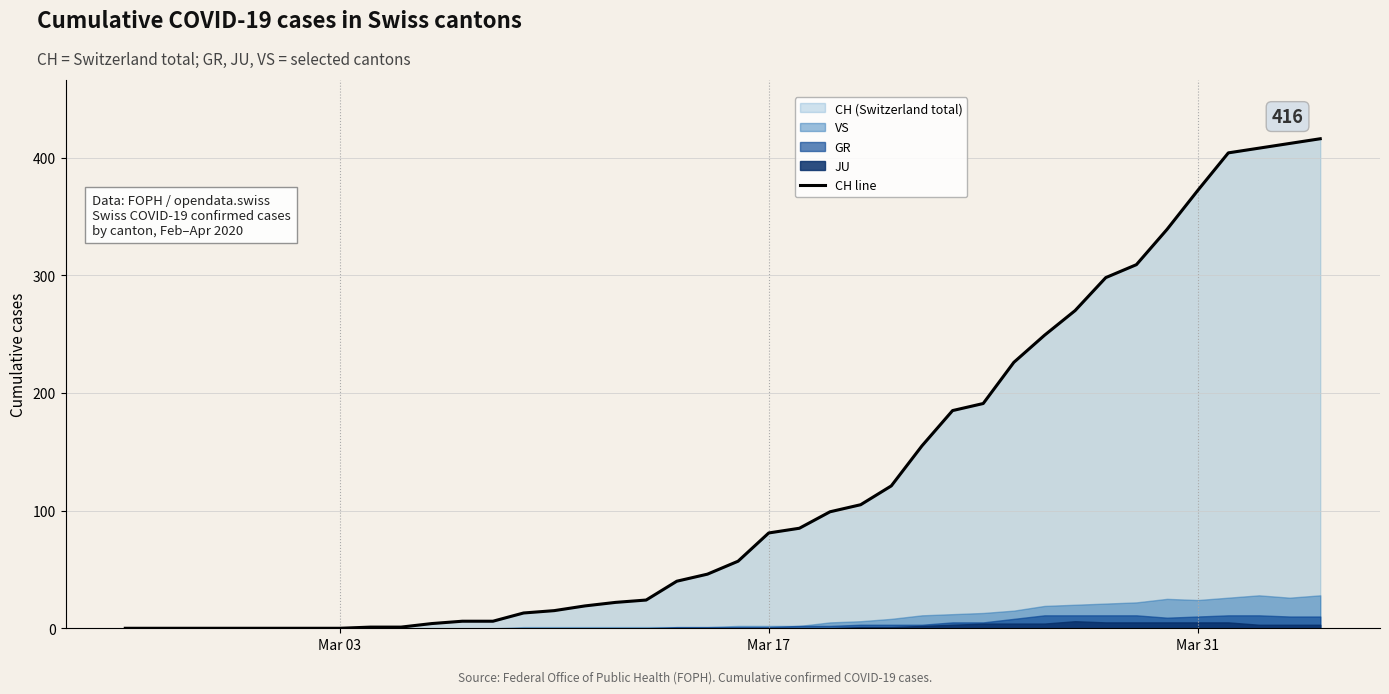

How many lines are shown in the chart?

1